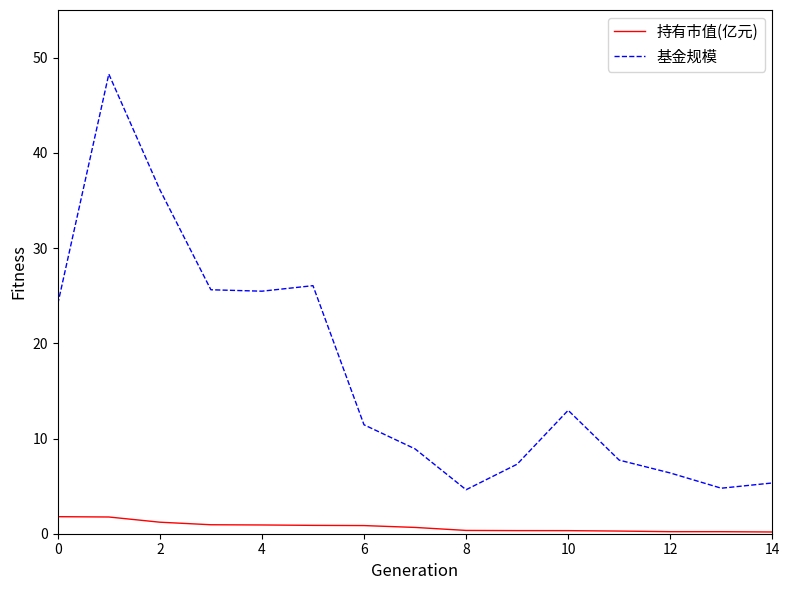

How many values in the 基金规模 series are below 11?

7